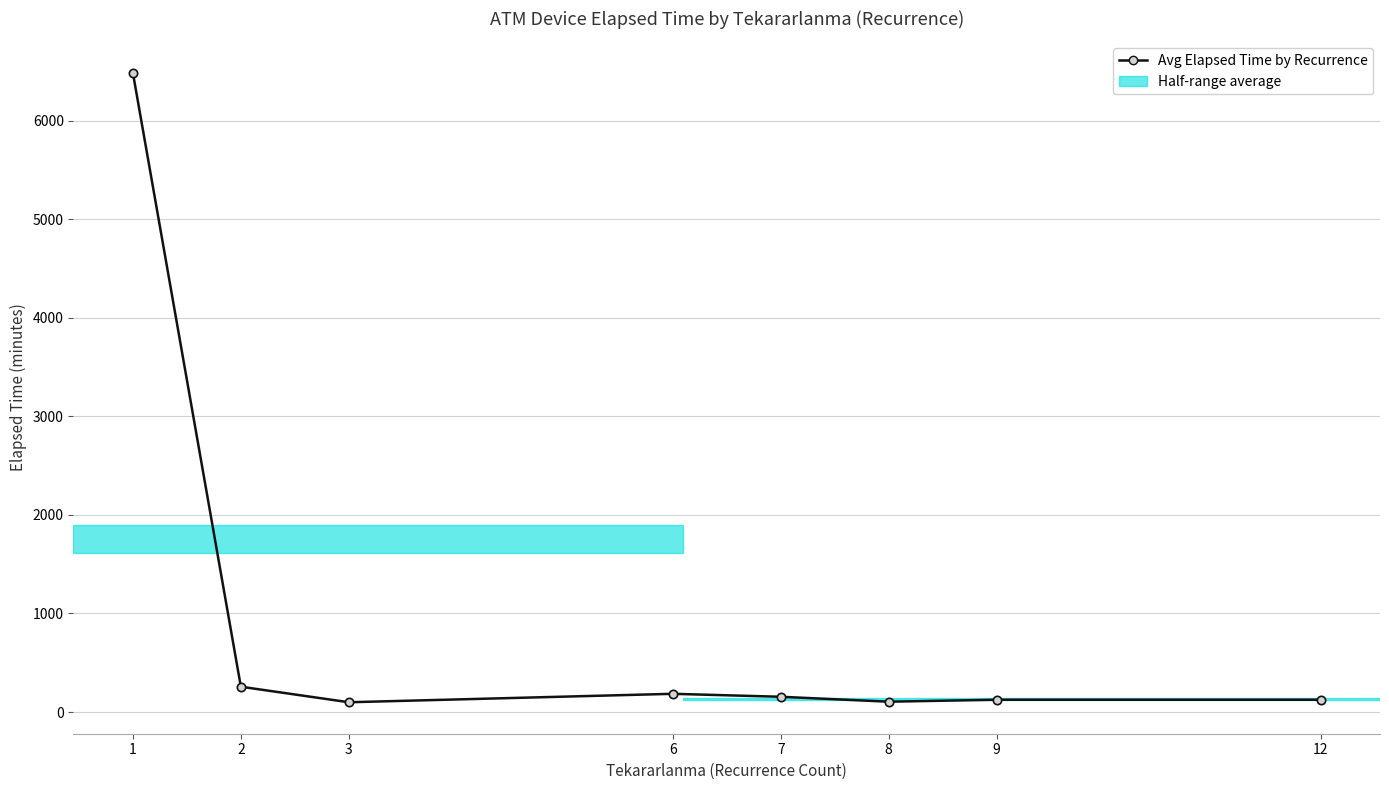

What is the ratio of the value at 1 to the value at 7?

41.8